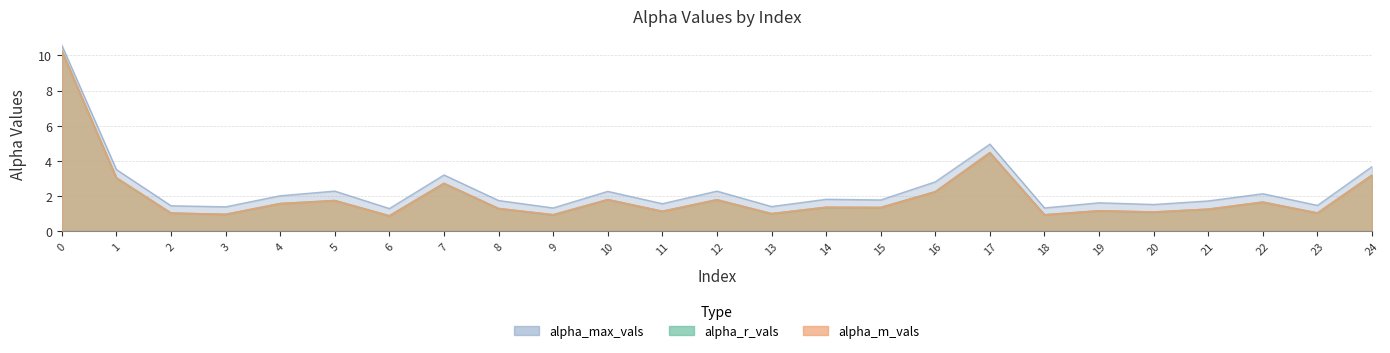

How many series are shown in this chart?

3